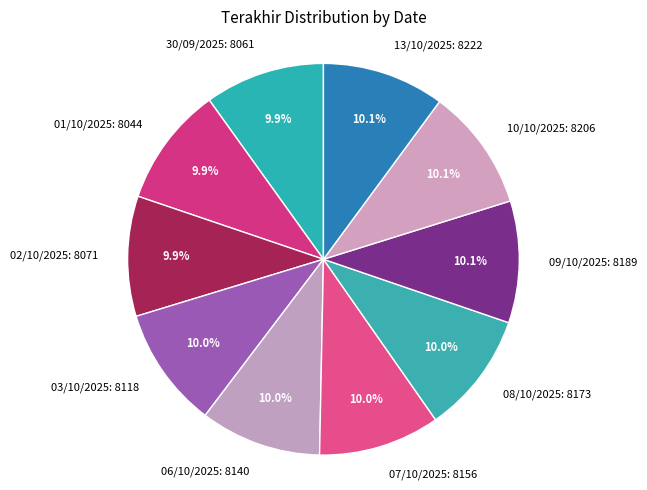

Approximately how many times larger is the value at 07/10/2025 compared to 30/09/2025?

1.0